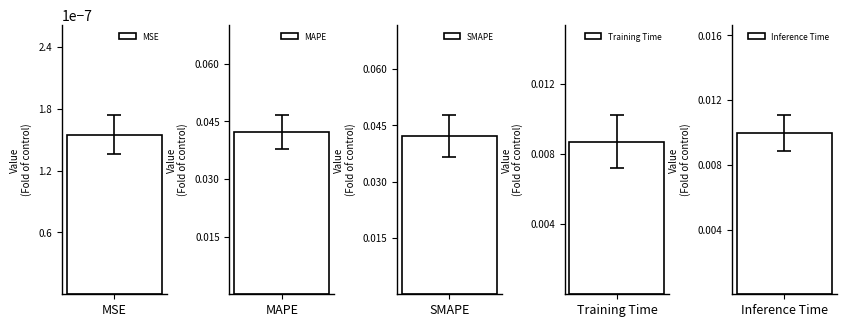

Rank the categories by value from lowest to highest.

MSE, Training Time, Inference Time, MAPE, SMAPE